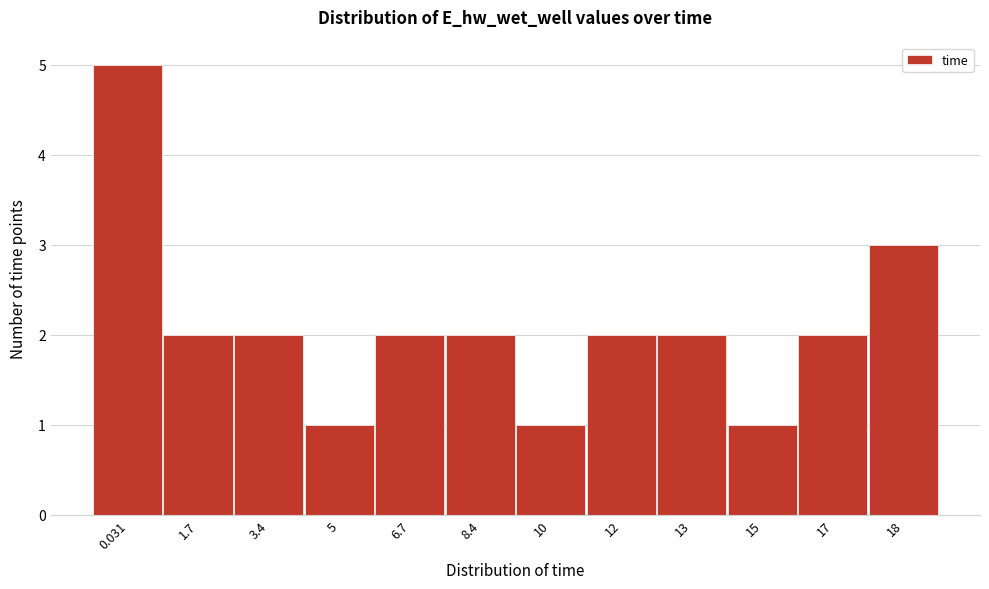

Reading right to left, what are all the values shown in this chart?

18=3	17=2	15=1	13=2	12=2	10=1	8.4=2	6.7=2	5=1	3.4=2	1.7=2	0.031=5